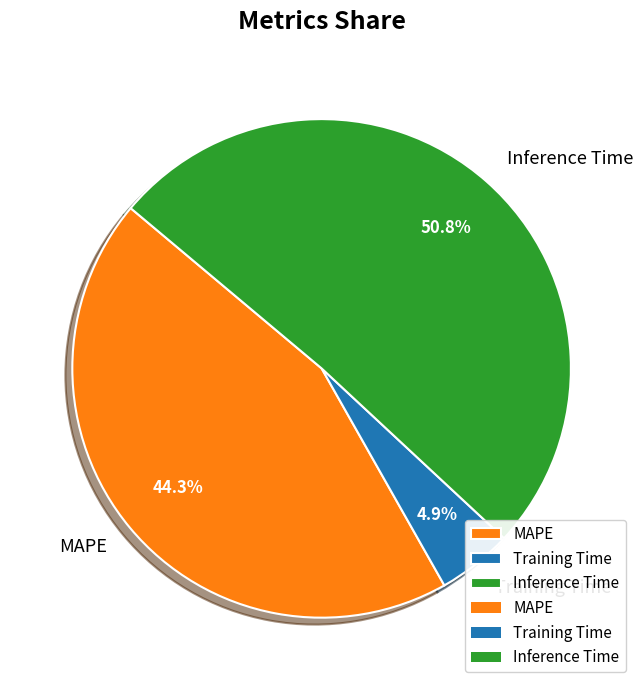

To the nearest percent, what portion does Inference Time represent?

51%